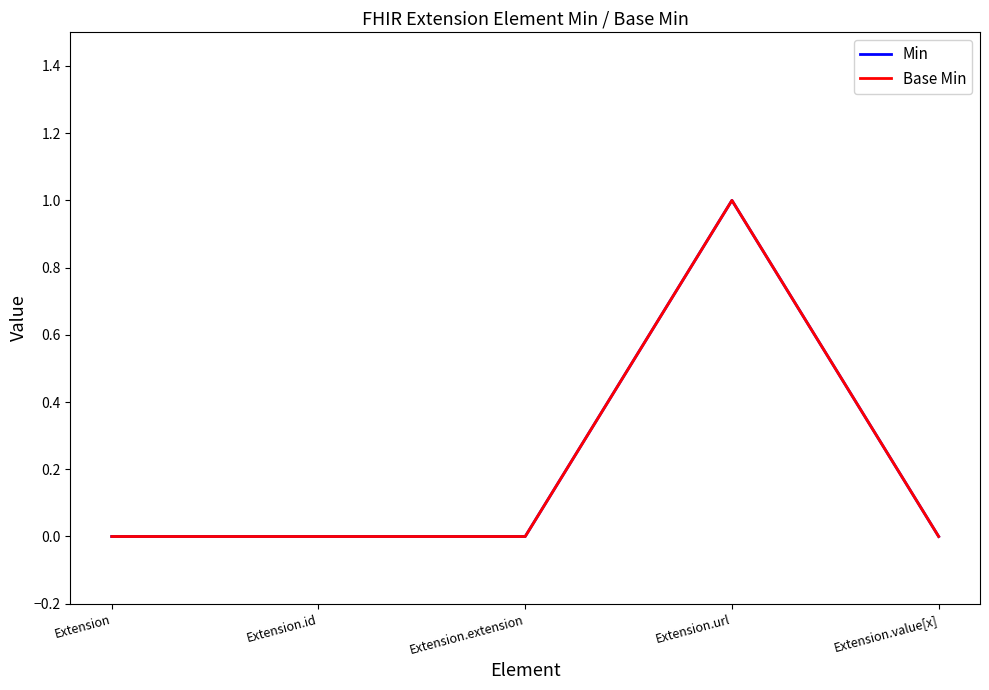

Rank the categories by Min value from highest to lowest.

Extension.url, Extension, Extension.id, Extension.extension, Extension.value[x]